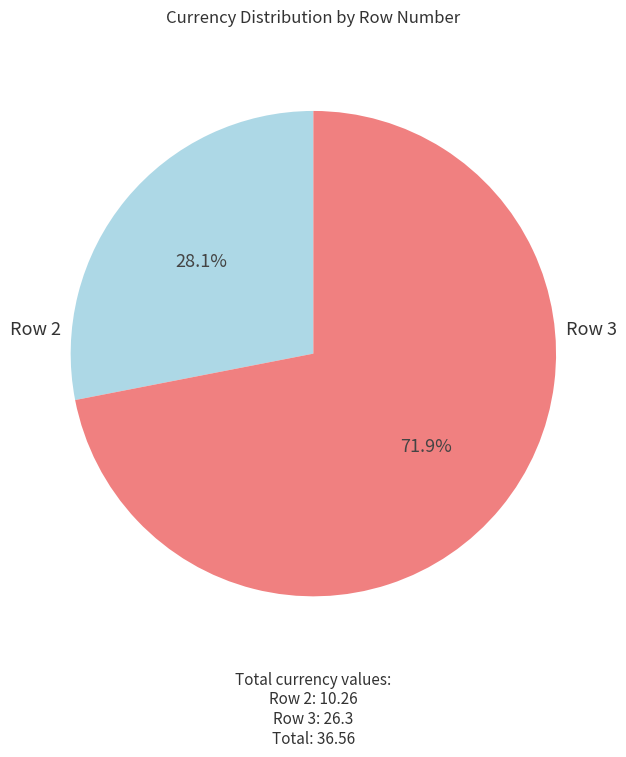

Is there any slice that represents more than half of the pie?

Yes